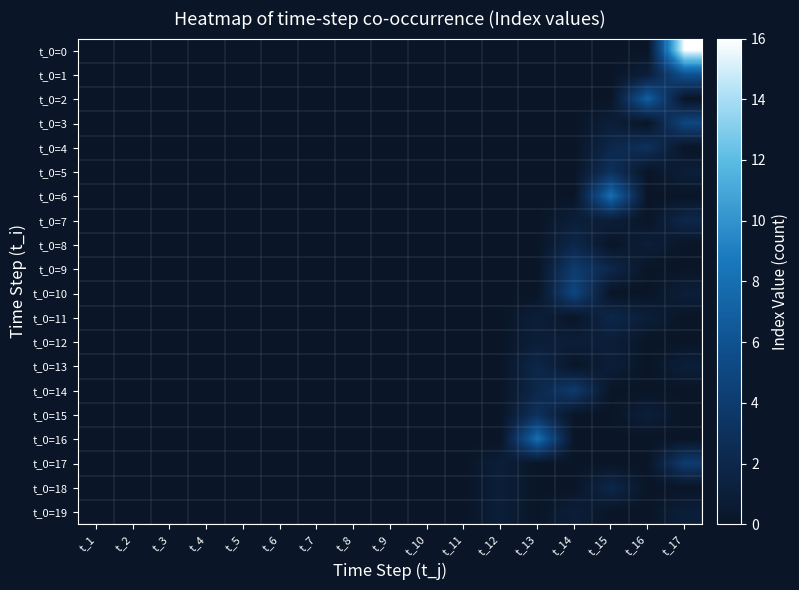

Rank the series by their maximum value, from lowest to highest.

t_0=12, t_0=19, t_0=7, t_0=8, t_0=11, t_0=13, t_0=18, t_0=4, t_0=5, t_0=15, t_0=9, t_0=14, t_0=17, t_0=3, t_0=10, t_0=1, t_0=2, t_0=6, t_0=16, t_0=0